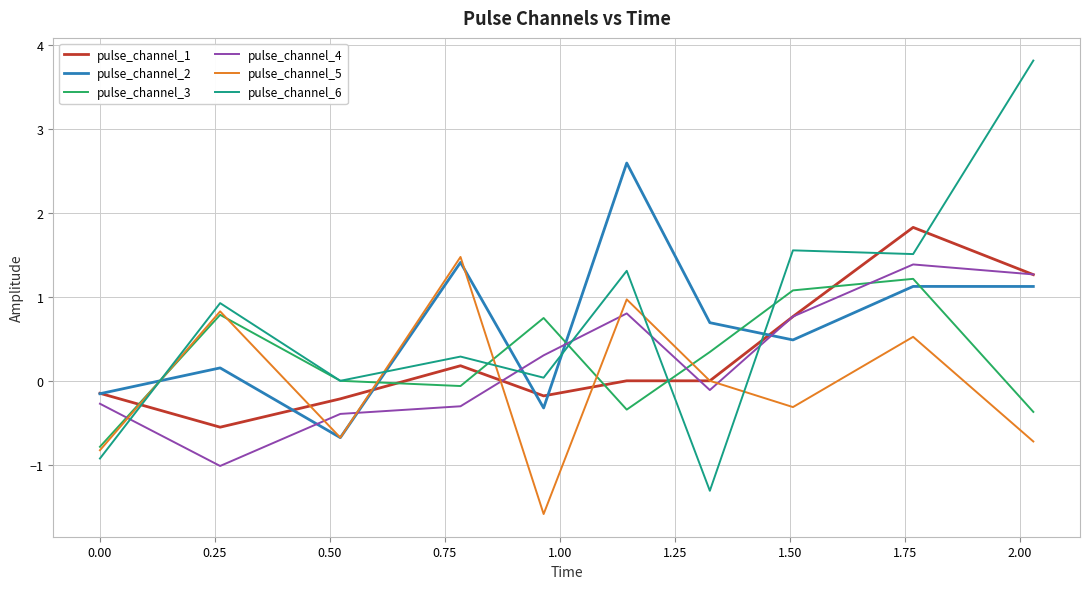

What are all the series names shown in the legend?

pulse_channel_1, pulse_channel_2, pulse_channel_3, pulse_channel_4, pulse_channel_5, pulse_channel_6